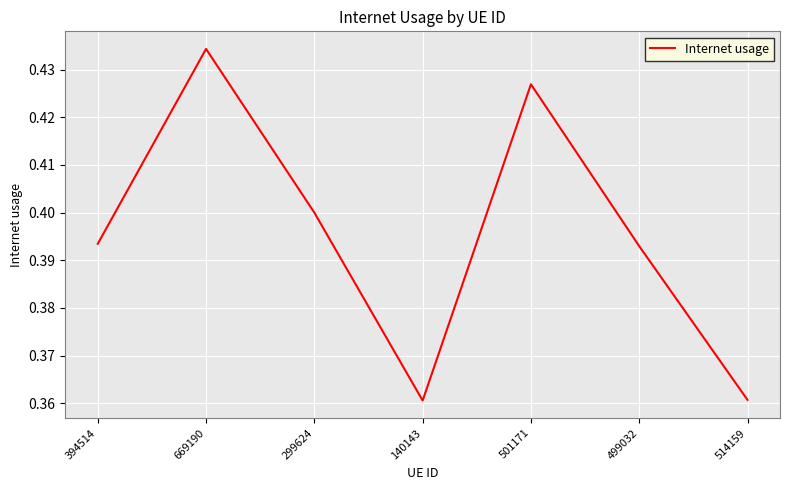

At which category does the chart reach its peak across all series?

669190